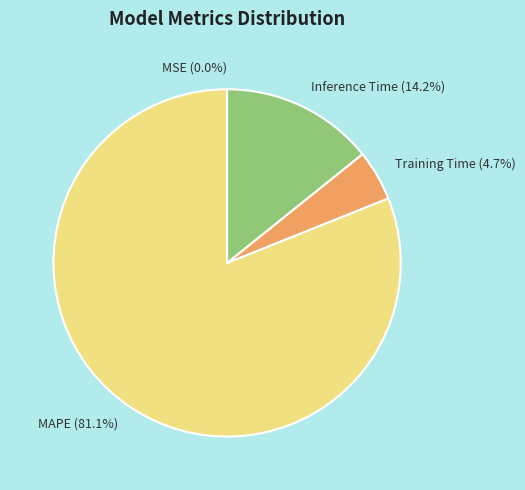

Between Training Time and MAPE, which is larger?

MAPE